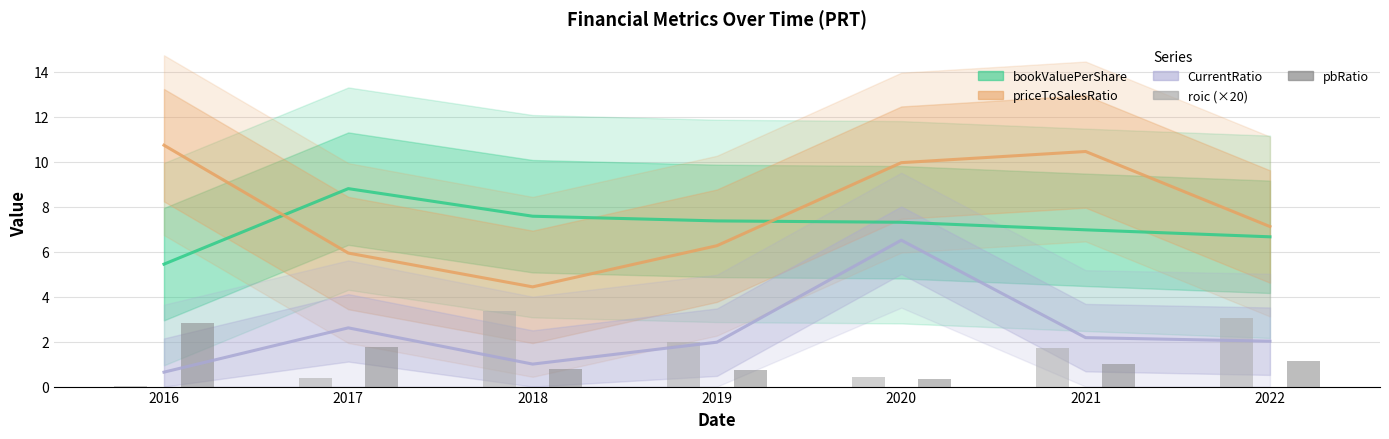

At which label is bookValuePerShare closest to 7?

2021